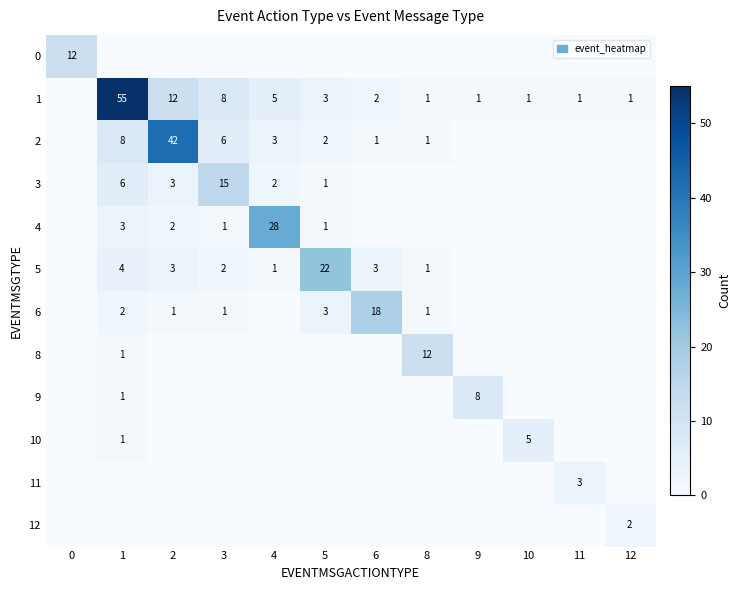

The 5 series shows 3 at 6. True or false?

True